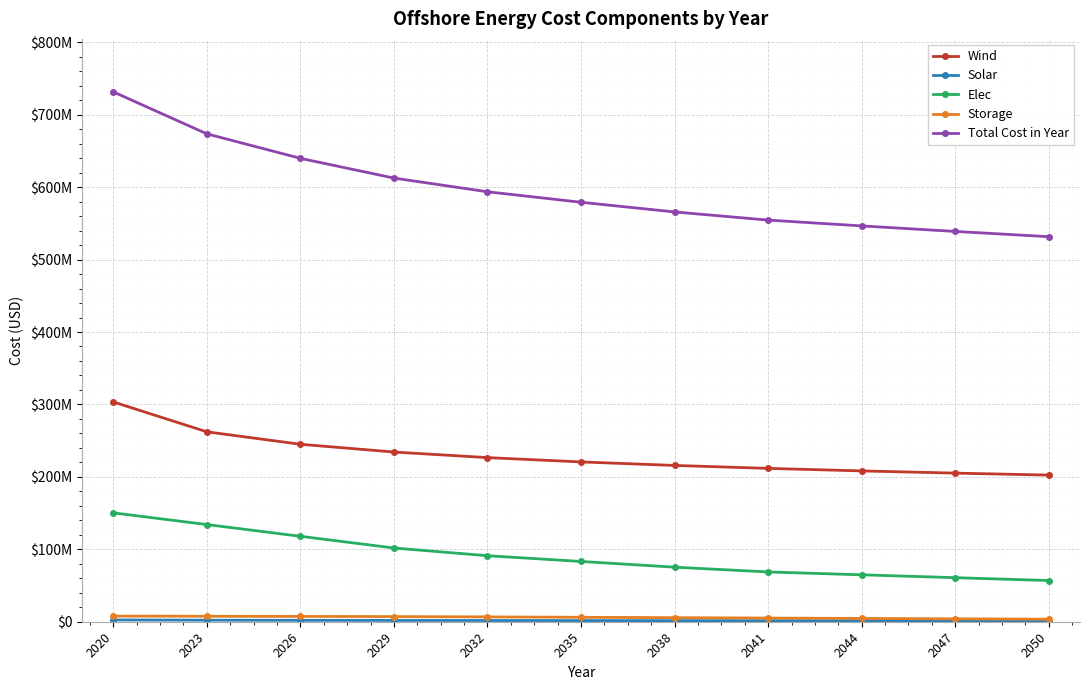

Reading left to right, list all the values displayed in this chart.

Wind: 303435854.3	262216620.1	245006602.2	234292404.1	226596675.6	220633662.9	215789449.5	211724495.3	208231910.8	205176619.1	202465731.8
Solar: 2444774.1	2143739.9	1957138.1	1825251.3	1707415.3	1608130.1	1524244.9	1451304.7	1387945.5	1296740.2	1241484.5
Elec: 150339317.6	134156189.3	117973060.9	101789932.6	91125019.7	83219214.5	75313409.3	68725238.3	64772335.7	60819433.1	56866530.5
Storage: 7785733.5	7552161.5	7318589.4	7085017.4	6656802.1	6131265.1	5605728.1	5080191.1	4554654.1	4029117.1	3503580.1
Total Cost in Year: 731540266.5	673603297.8	639789977.7	612527192.4	593620499.7	579126859.5	565767418.7	554515816.3	546481433.1	538856496.4	531611913.9